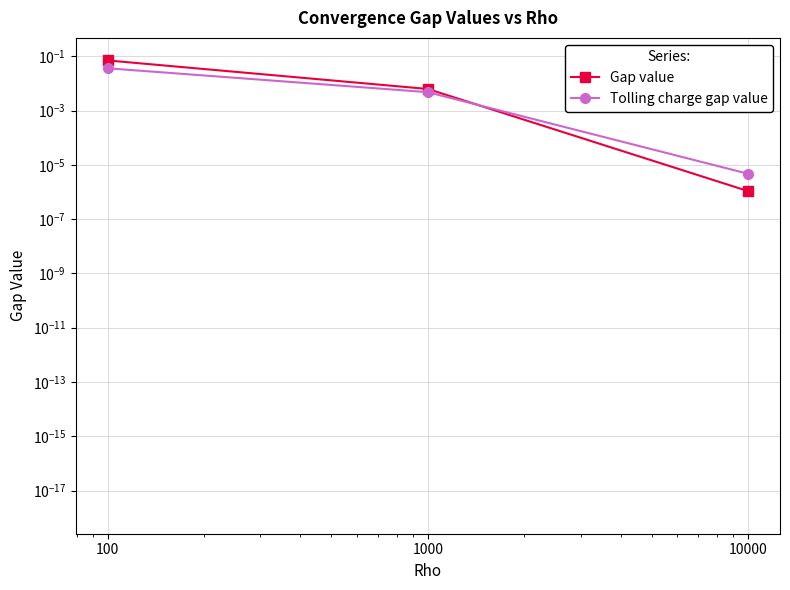

At which label is Gap value closest to 0?

10000